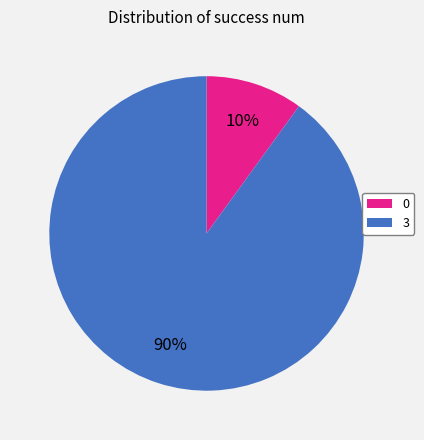

Does 3 account for over 50% of the chart?

Yes